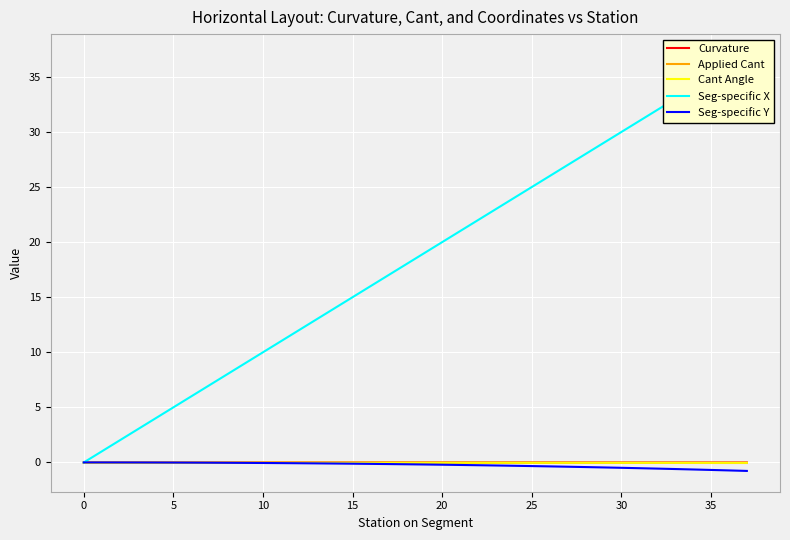

What is the smallest value displayed?

-0.8